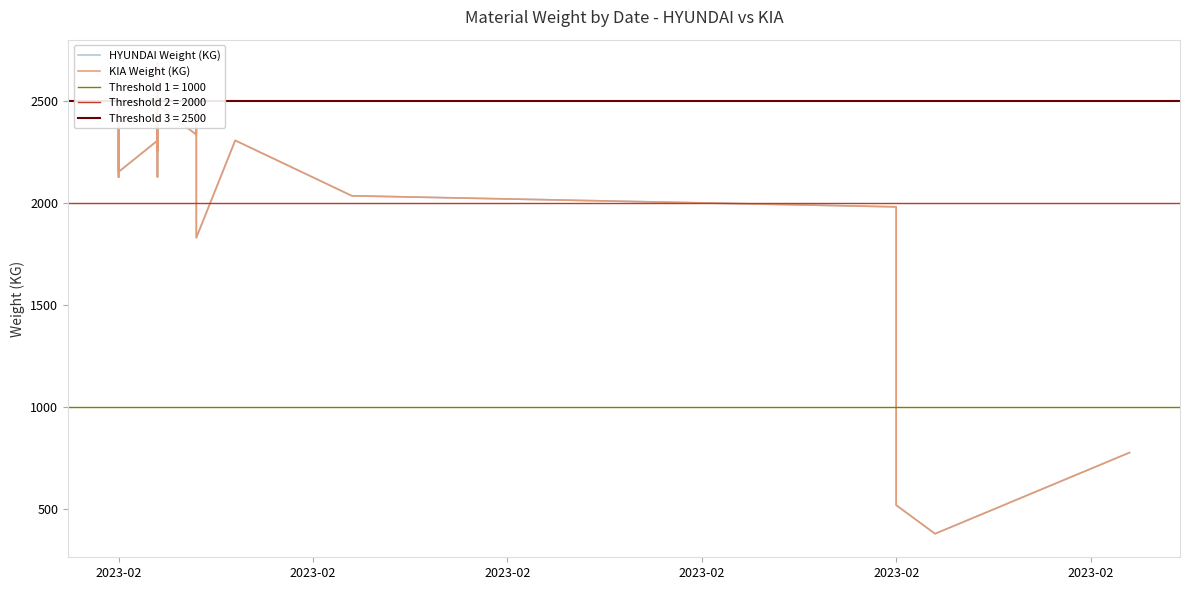

How many lines are shown in the chart?

2